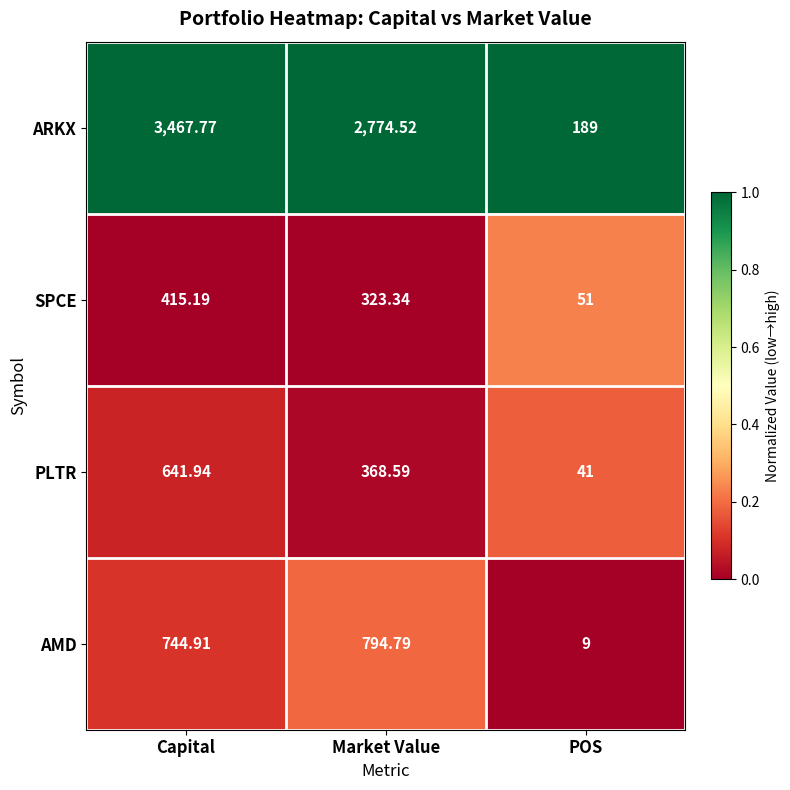

At which category is the sum across all series the highest?

Capital